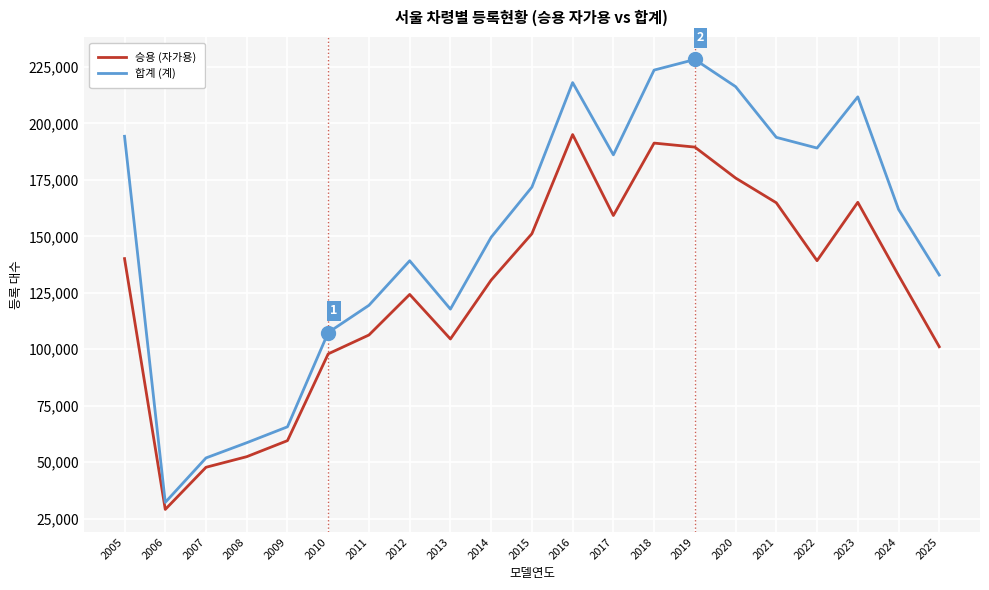

What is the spread (max minus min) of values at 2010?

9445